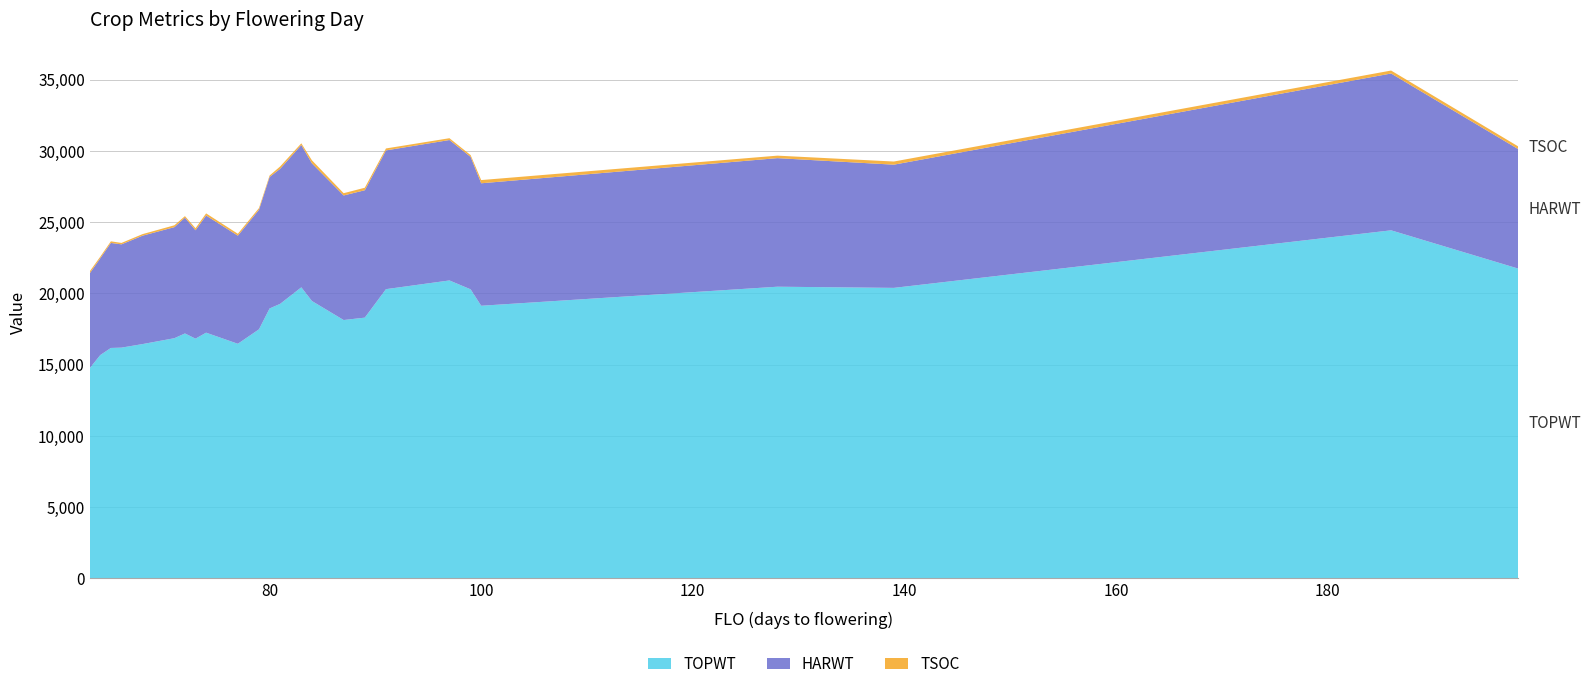

Reading left to right, what are all the values shown in this chart?

TOPWT: 14740	15667	16164	16187	16437	16849	17182	16817	17237	16457	17474	18936	19261	20421	19461	18125	18292	20292	20904	20280	19127	20464	20382	24423	21739
HARWT: 6661	6797	7374	7251	7612	7797	8132	7610	8226	7591	8394	9229	9485	9991	9665	8745	8945	9742	9859	9300	8599	9027	8650	11010	8392
TSOC: 141	112	113	100	109	131	106	144	149	134	119	104	162	120	214	160	176	137	127	125	225	175	221	208	190